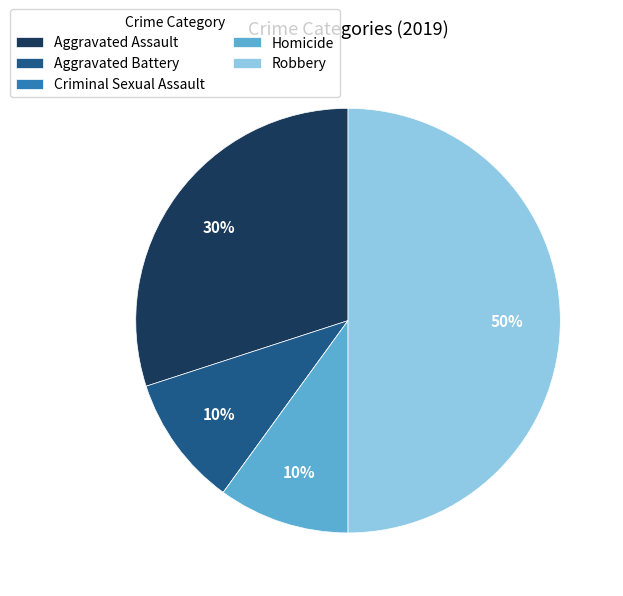

Is it true that Aggravated Battery is 21% of the pie?

False